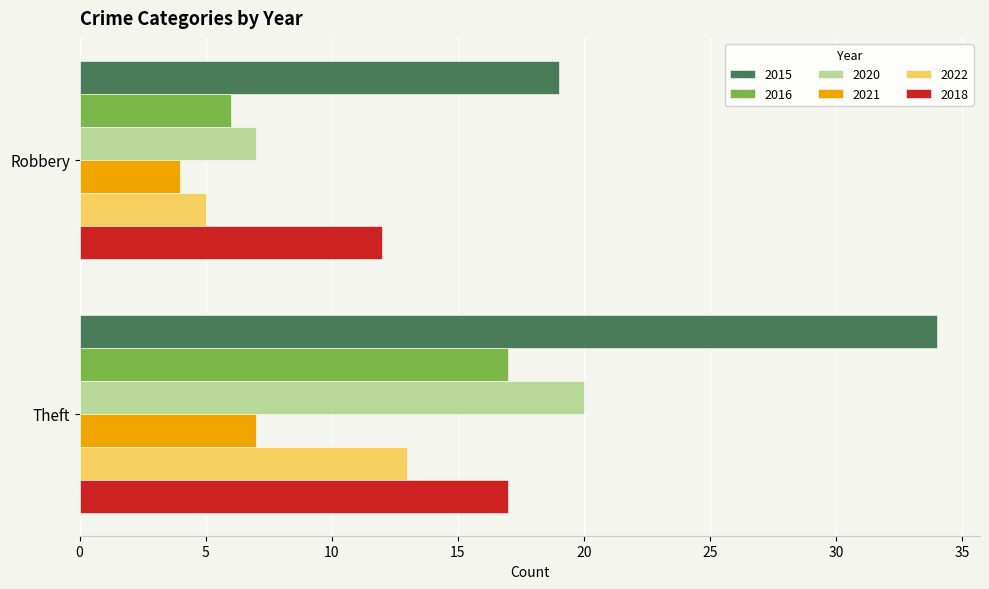

What is the difference between the 2021 values at Robbery and Theft?

3